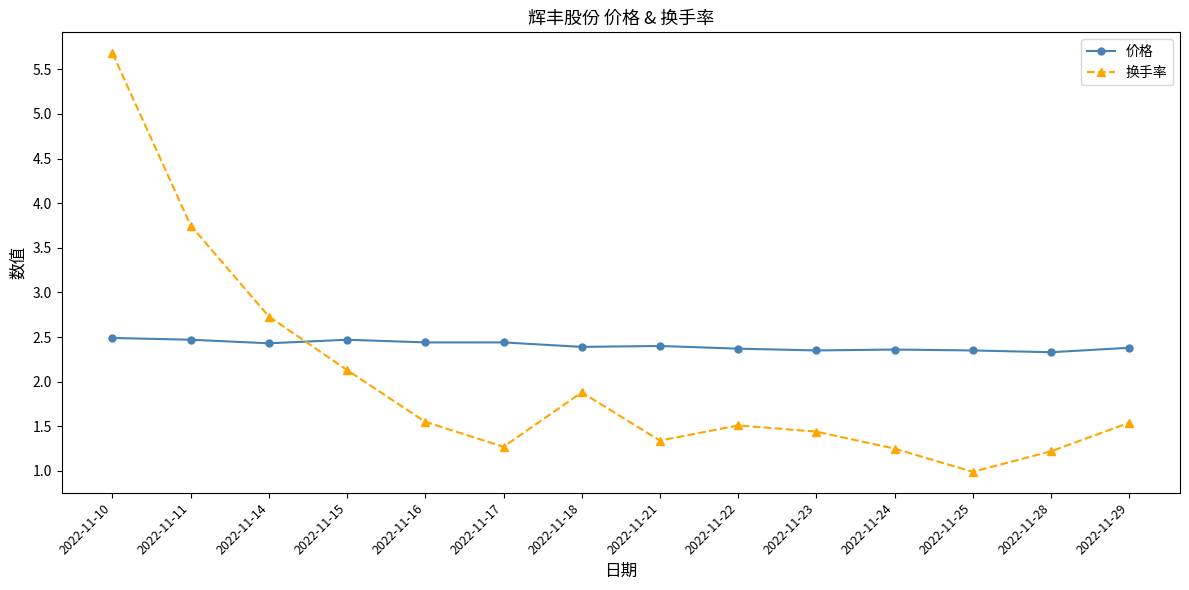

True or false: 价格 has a value of 3.9 at 2022-11-10.

False